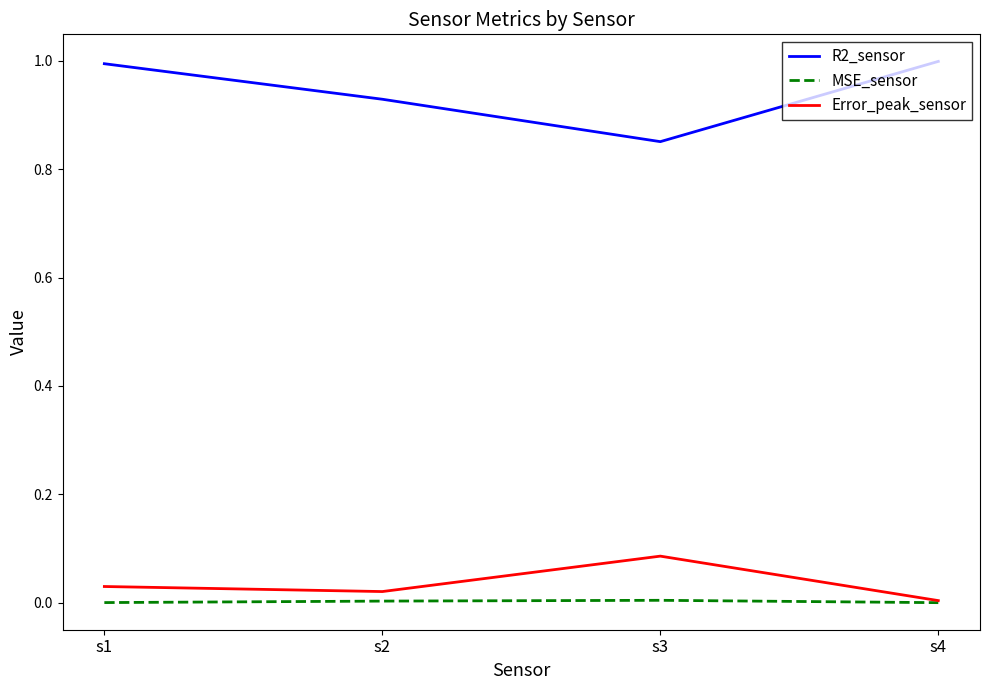

What are all the series names shown in the legend?

R2_sensor, MSE_sensor, Error_peak_sensor